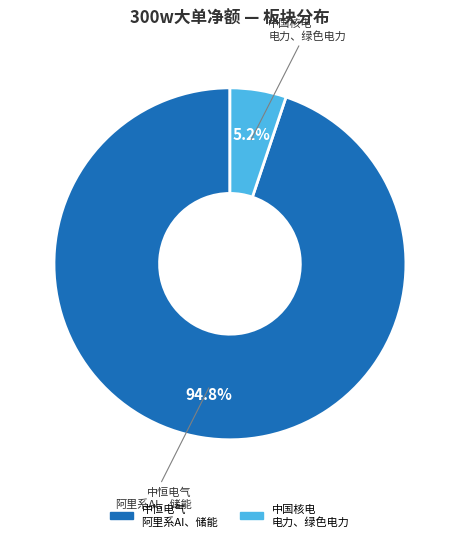

Is there a majority slice in this chart?

Yes